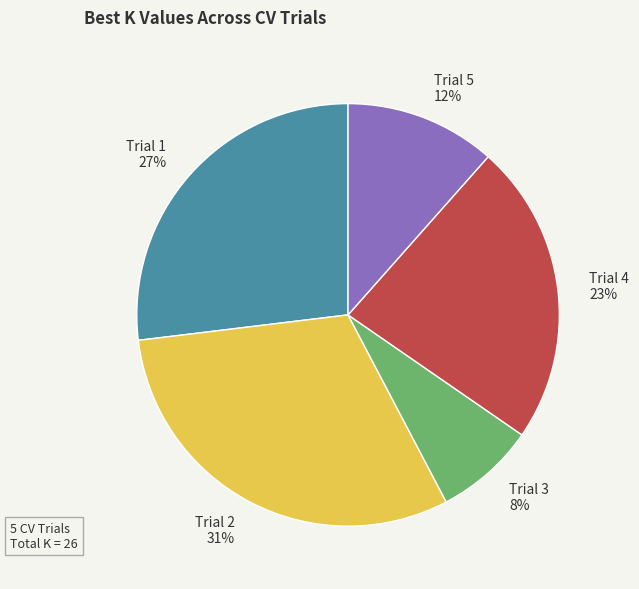

Do Trial 2 and Trial 5 together represent more than half of the pie?

No